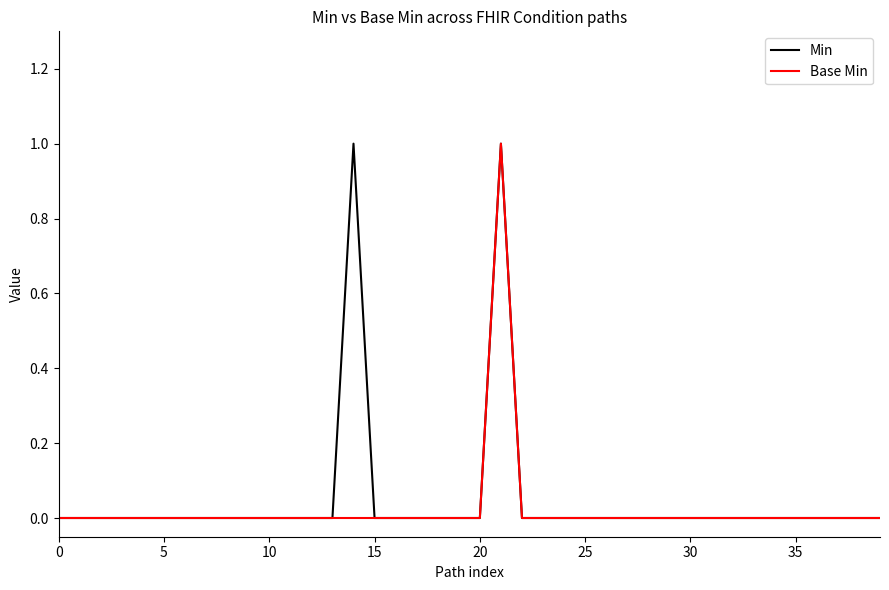

Which series has the largest total across all categories?

Min